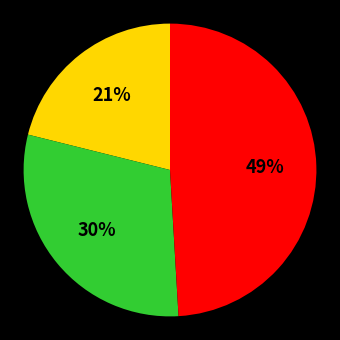

Is there a majority slice in this chart?

No